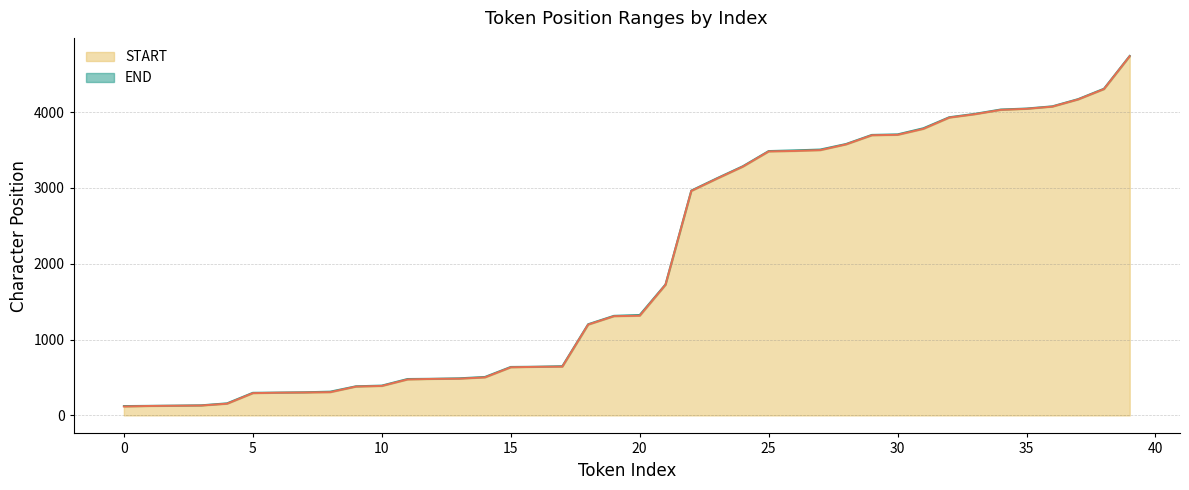

How many values in the END series exceed 1325?

19